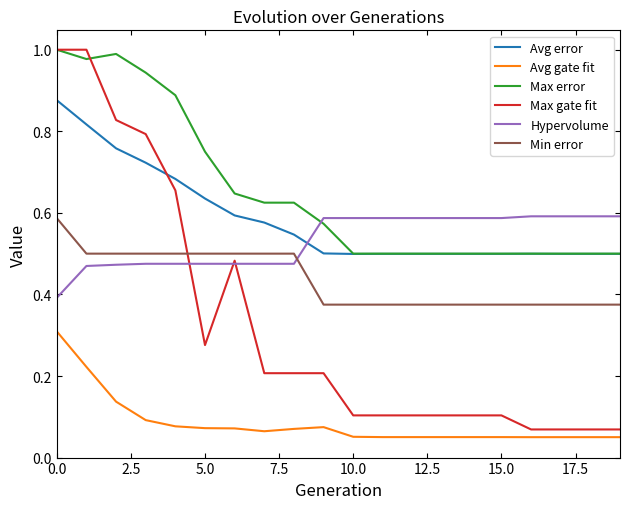

Which series has the largest total across all categories?

Max error